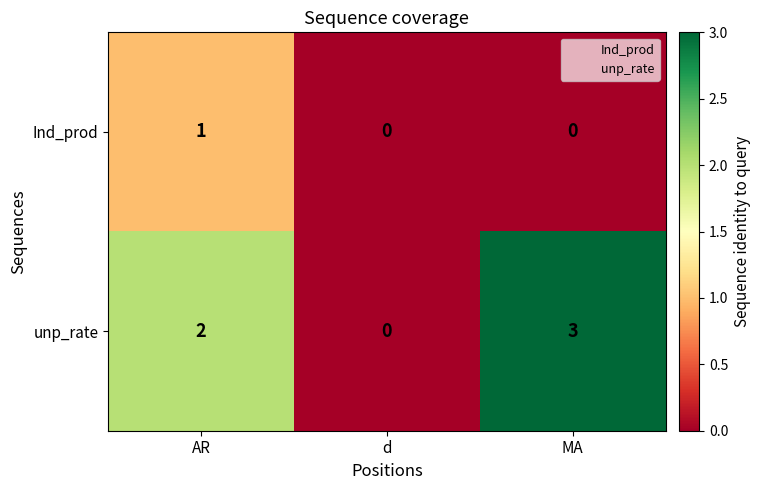

Reading left to right, extract all data points from this chart.

Ind_prod: AR=1	d=0	MA=0
unp_rate: AR=2	d=0	MA=3